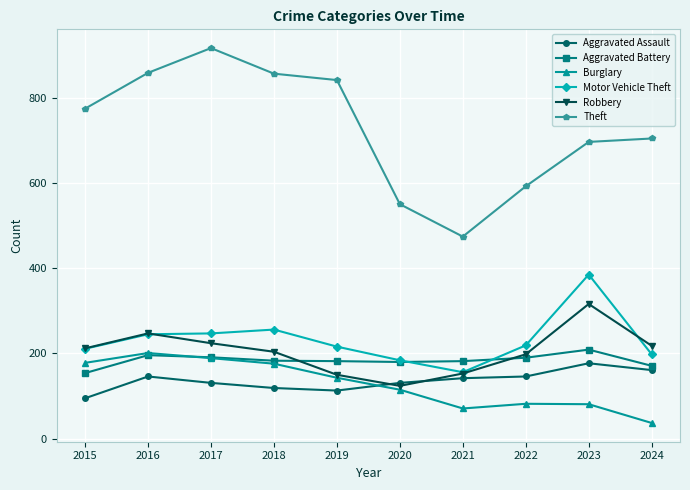

Rank the series at 2022 from lowest to highest value.

Burglary, Aggravated Assault, Aggravated Battery, Robbery, Motor Vehicle Theft, Theft